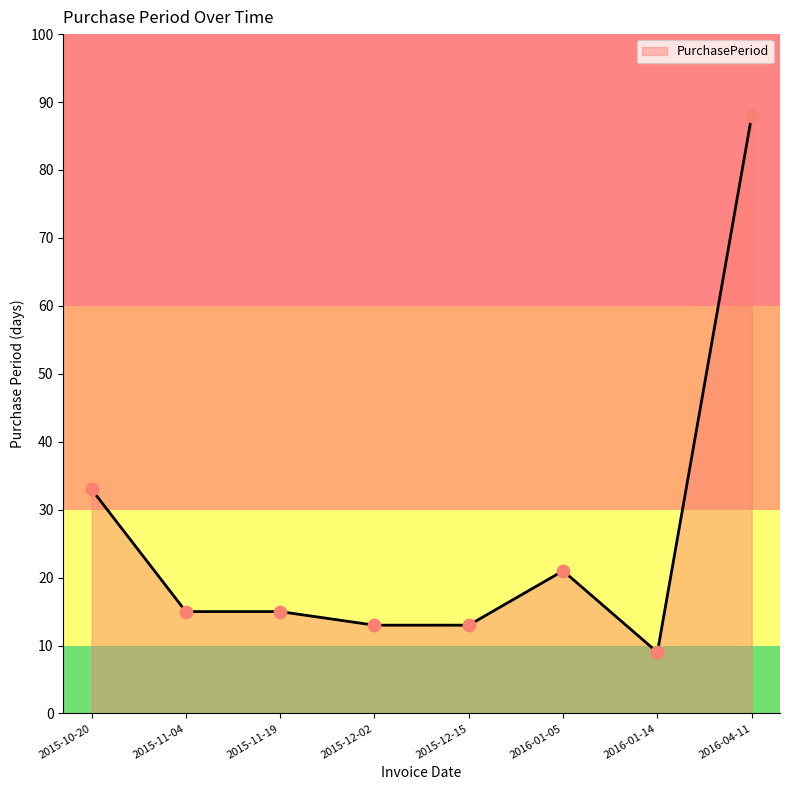

What is the ratio of the value at 2015-11-19 to the value at 2016-01-14?

1.7